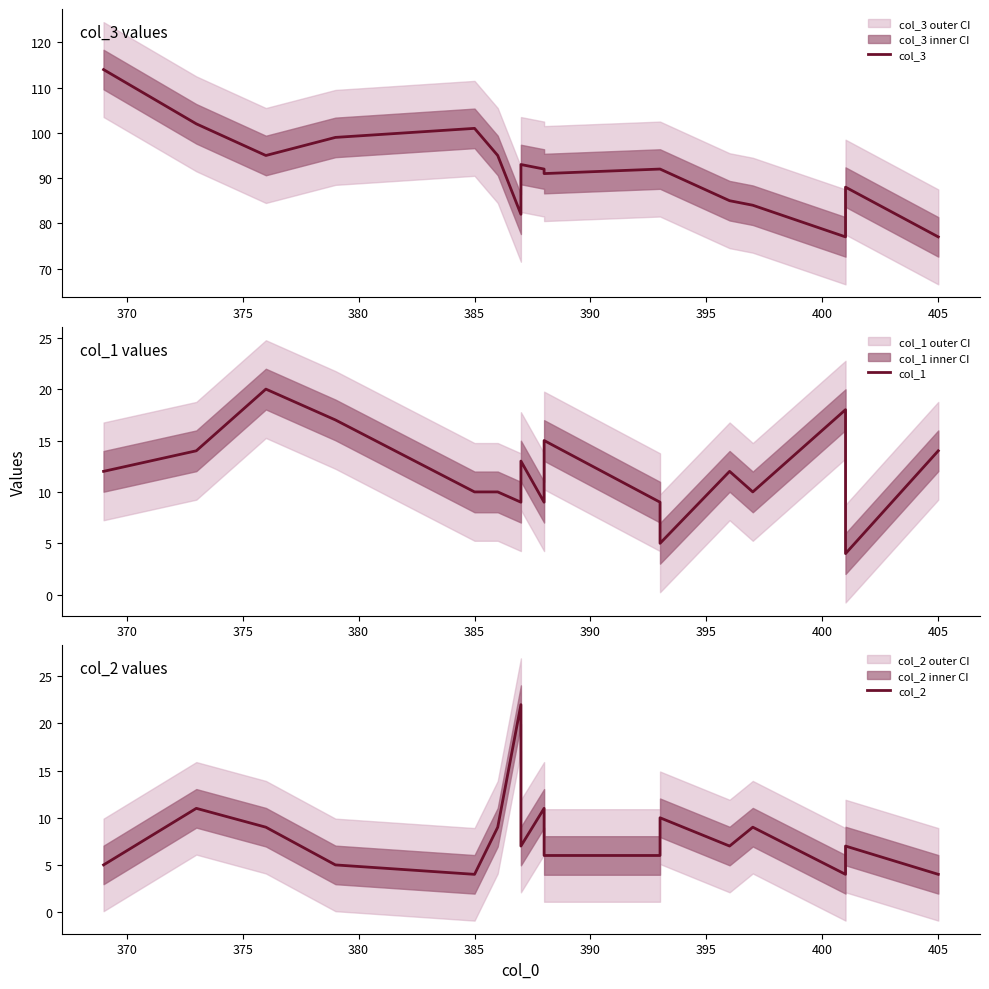

How many data points in col_3 are above 92?

7